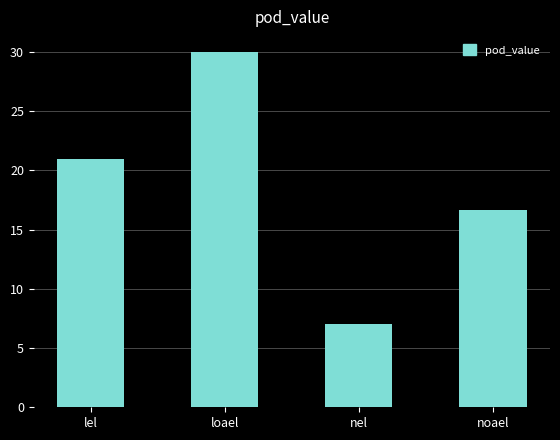

True or false: the data shows 4.6 at nel.

False